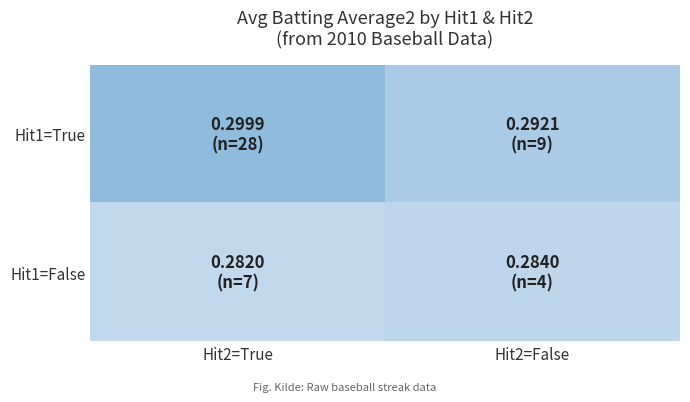

Rank the series by their maximum value, from lowest to highest.

Hit1=False, Hit1=True